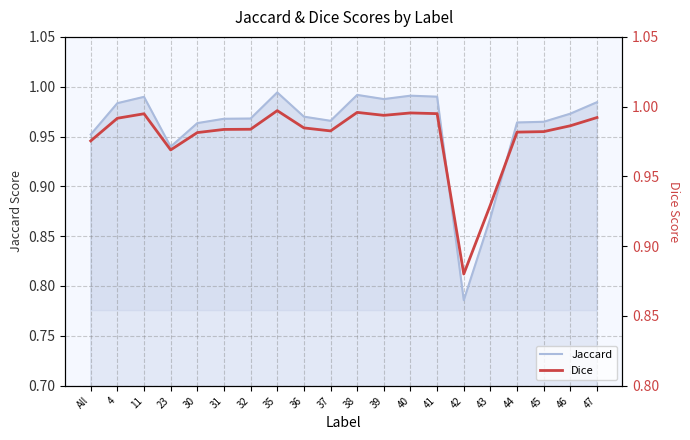

True or false: Jaccard and Dice cross at least once.

False